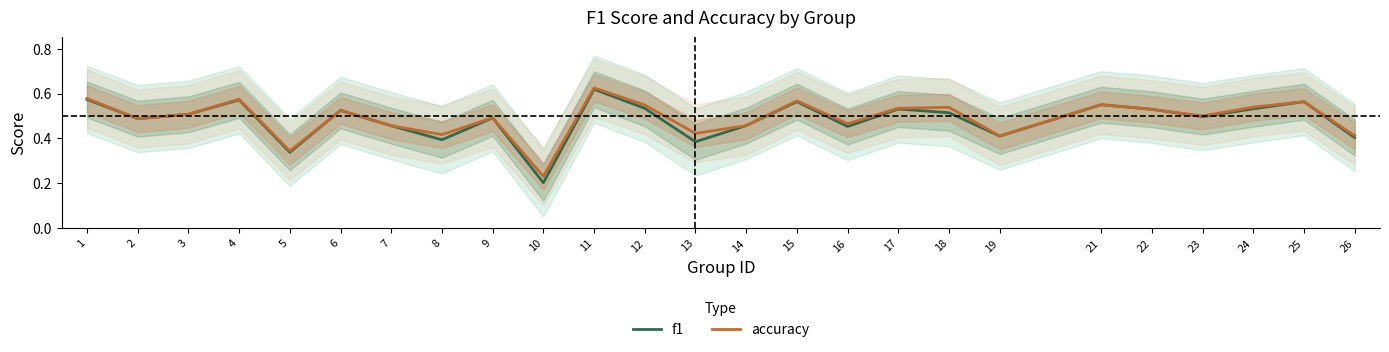

Rank the series by their maximum value, from lowest to highest.

f1, accuracy